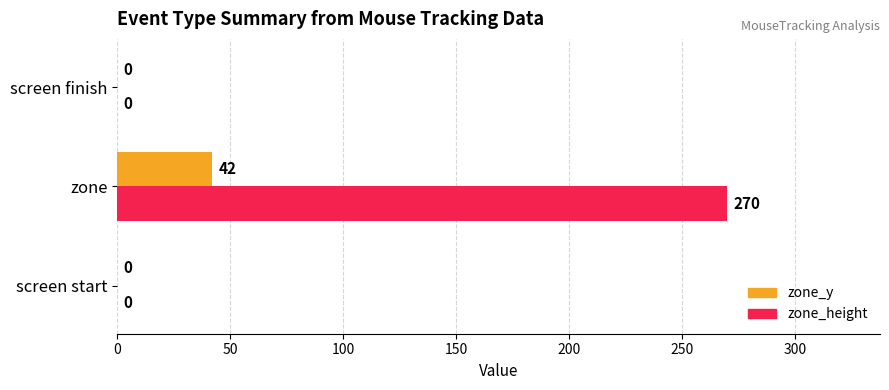

Count the zone_y values in the range 0 to 42.

3